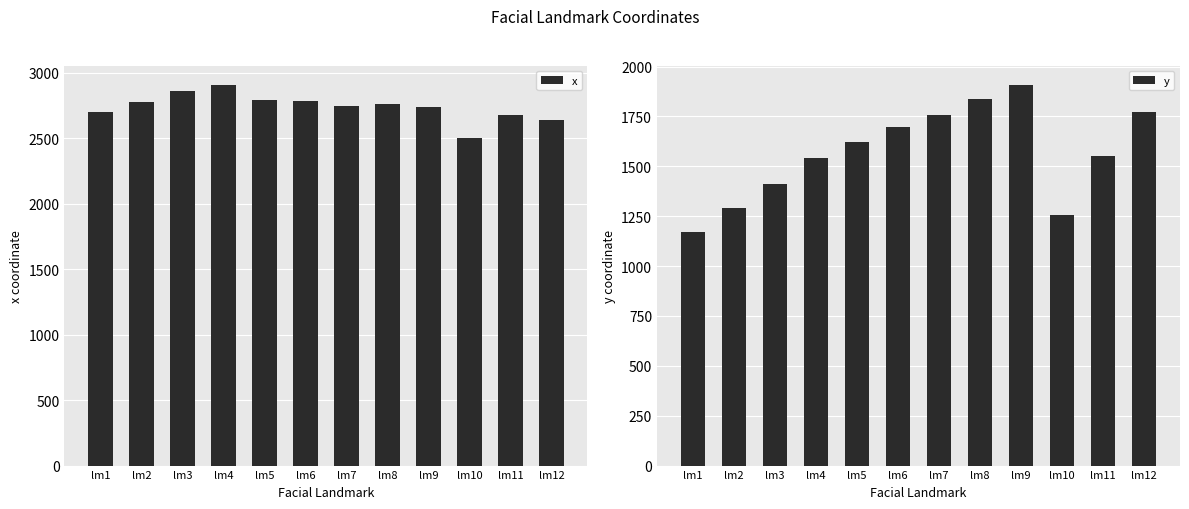

Rank the series at lm11 from lowest to highest value.

y, x